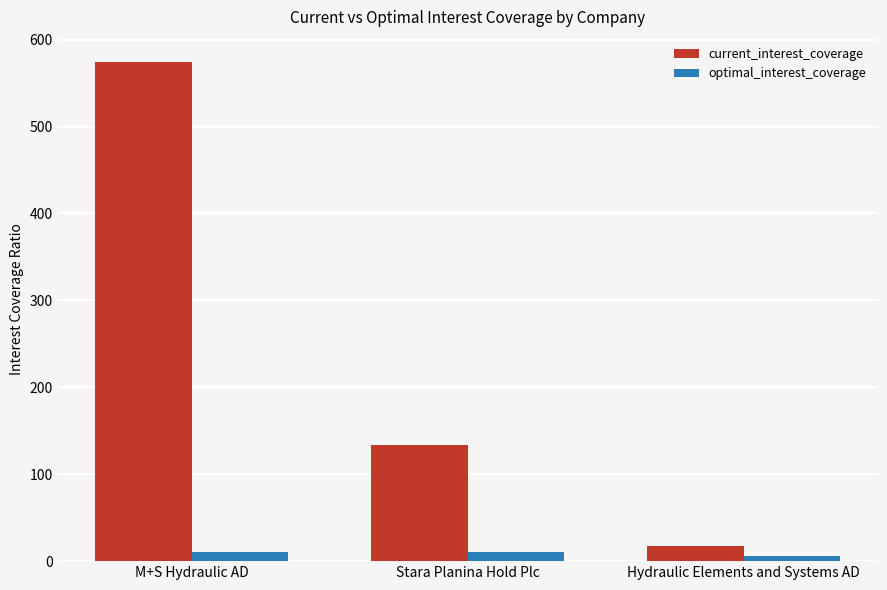

What is the spread (max minus min) of values at Hydraulic Elements and Systems AD?

11.6